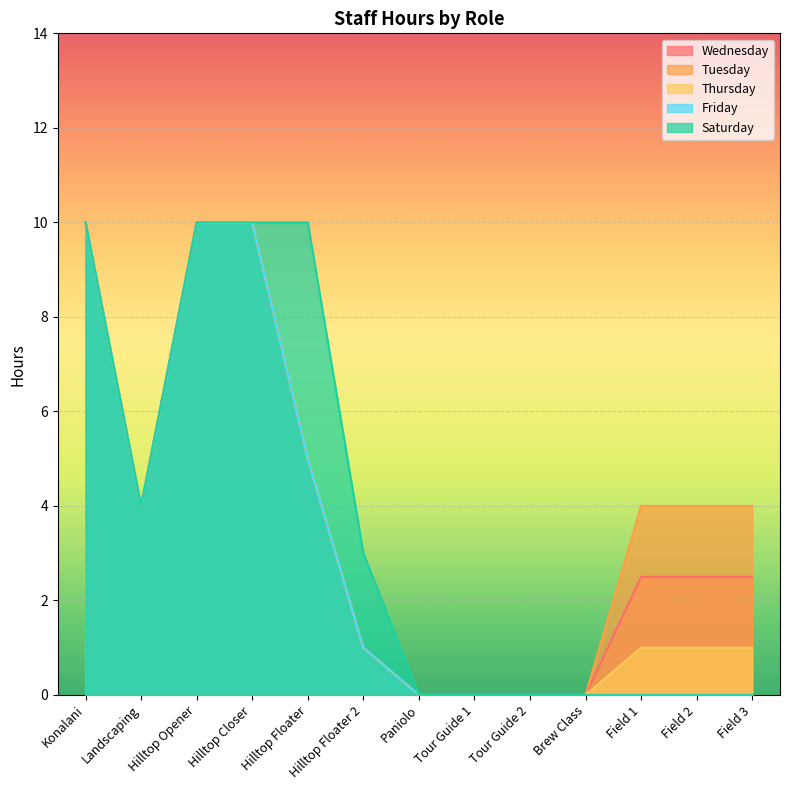

What is the difference between the maximum and minimum values in the Tuesday series?

10.0